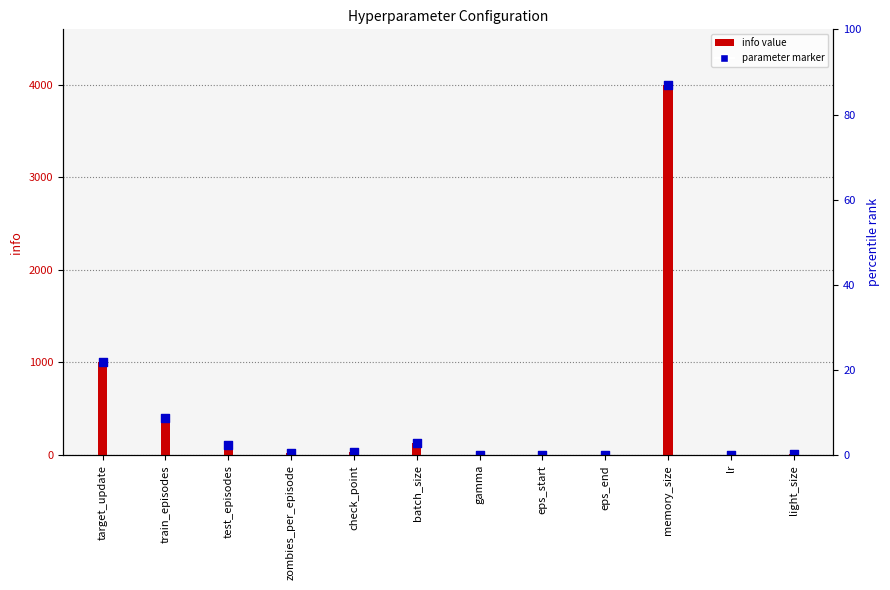

At how many categories does at least one series exceed 971?

2